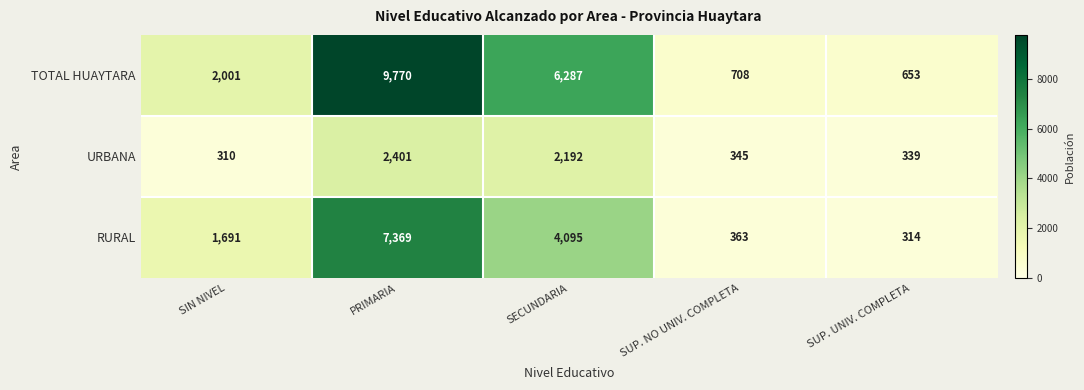

Which series has the largest total across all categories?

TOTAL HUAYTARA